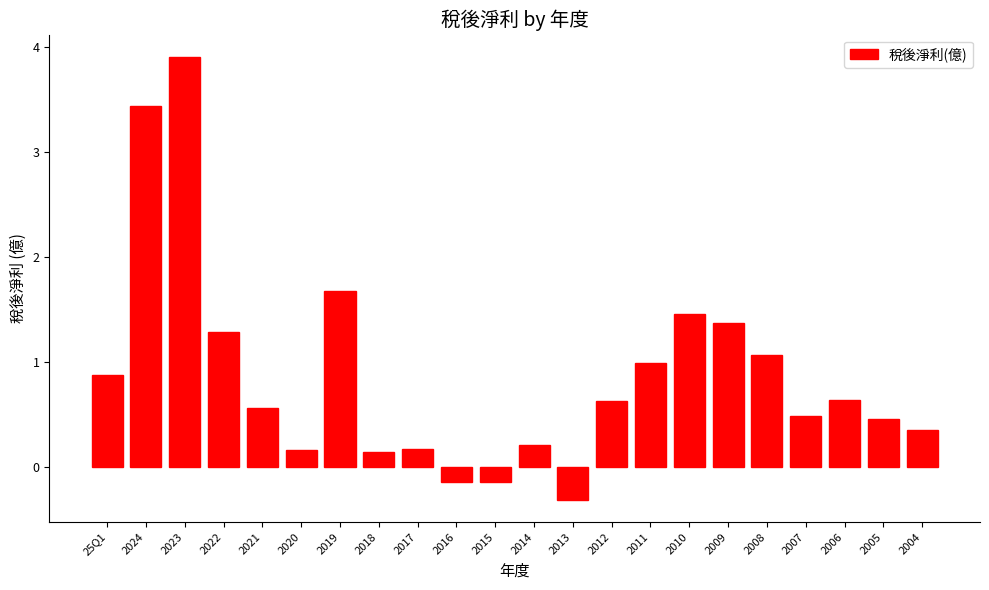

What is the difference between the maximum and minimum values?

4.2